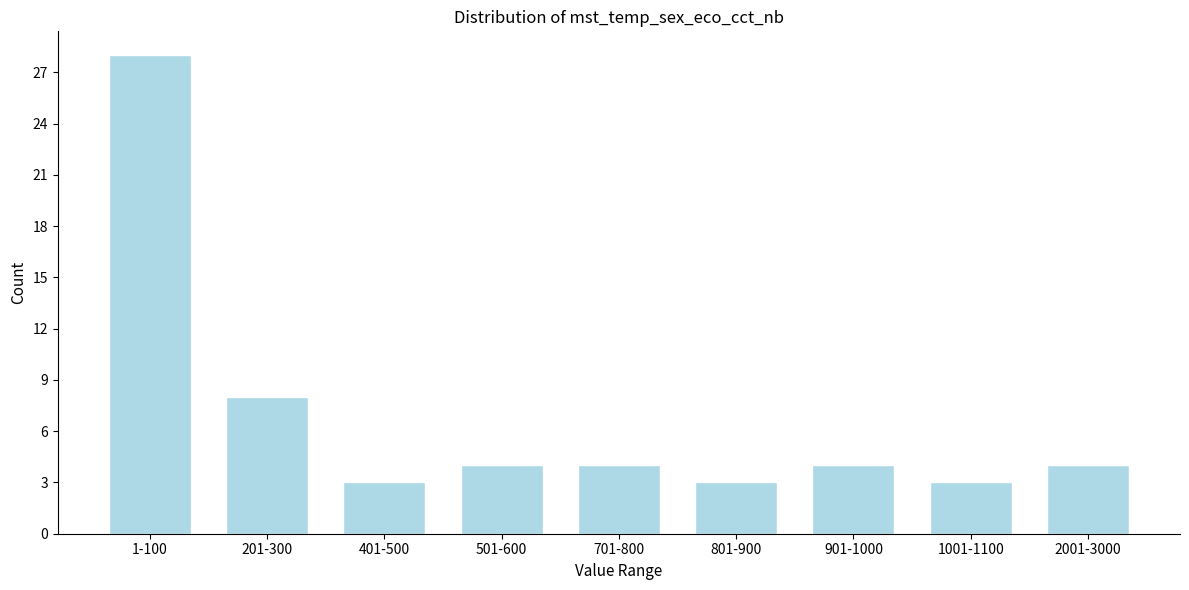

Reading left to right, what are all the values shown in this chart?

28	8	3	4	4	3	4	3	4